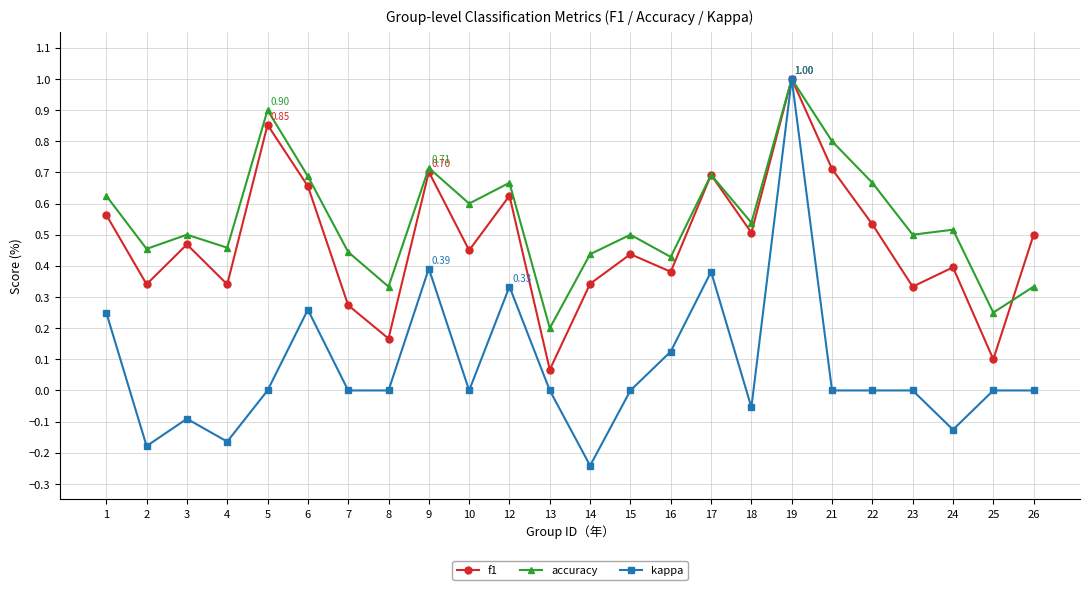

What are all the series names shown in the legend?

f1, accuracy, kappa